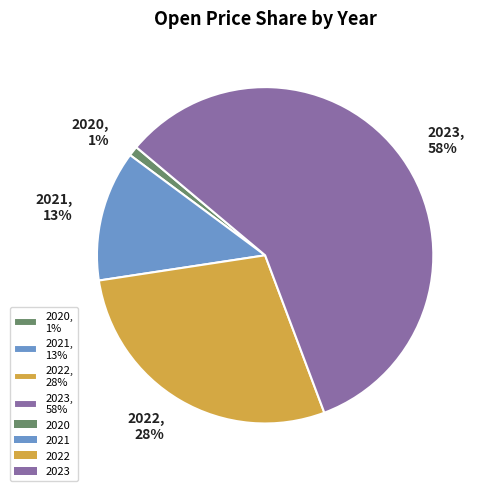

How many segments does this pie chart have?

4